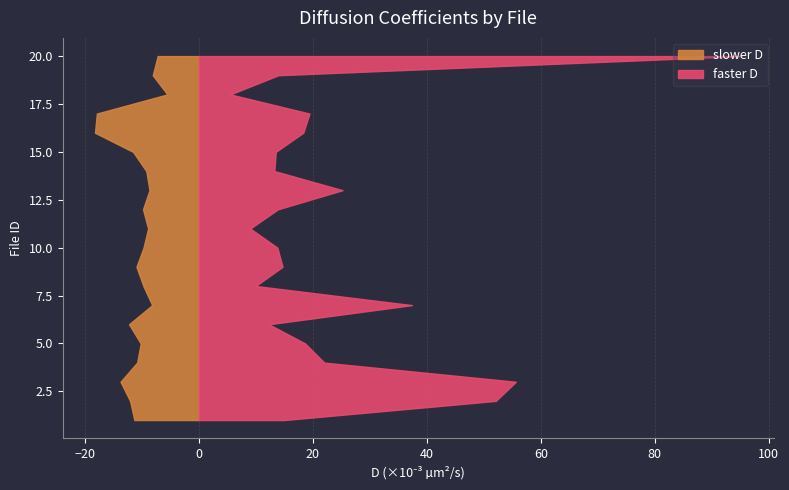

Reading right to left, list all the values displayed in this chart.

slower D: 20=0.0	19=0.0	18=0.0	17=0.0	16=0.0	15=0.0	14=0.0	13=0.0	12=0.0	11=0.0	10=0.0	9=0.0	8=0.0	7=0.0	6=0.0	5=0.0	4=0.0	3=0.0	2=0.0	1=0.0
faster D: 20=0.1	19=0.0	18=0.0	17=0.0	16=0.0	15=0.0	14=0.0	13=0.0	12=0.0	11=0.0	10=0.0	9=0.0	8=0.0	7=0.0	6=0.0	5=0.0	4=0.0	3=0.1	2=0.1	1=0.0